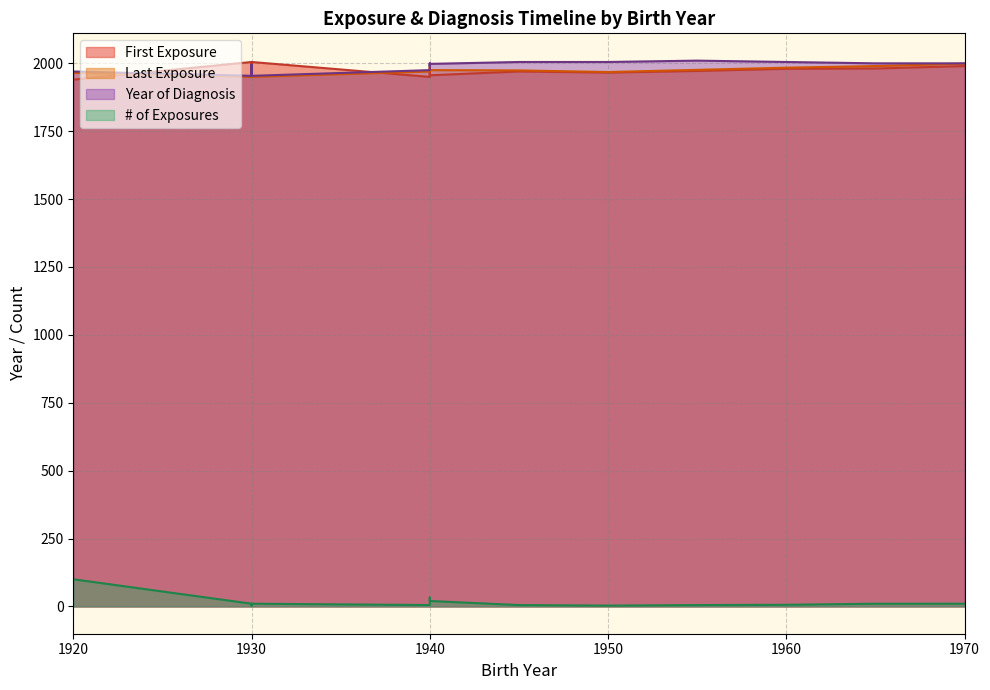

The First Exposure series shows 1231 at 1940. True or false?

False